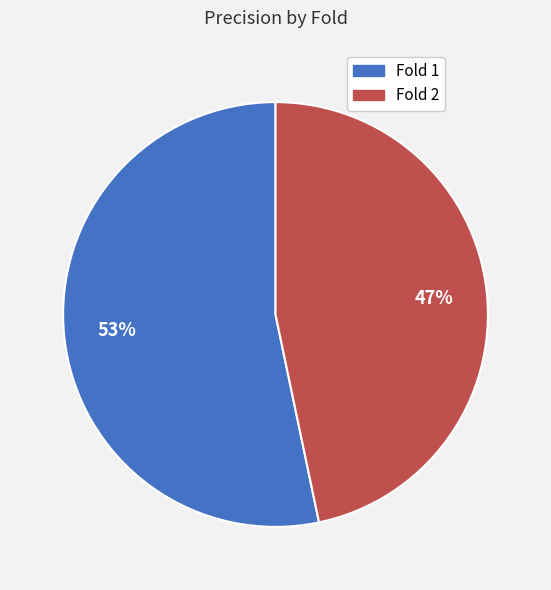

How many slices are in this pie chart?

2